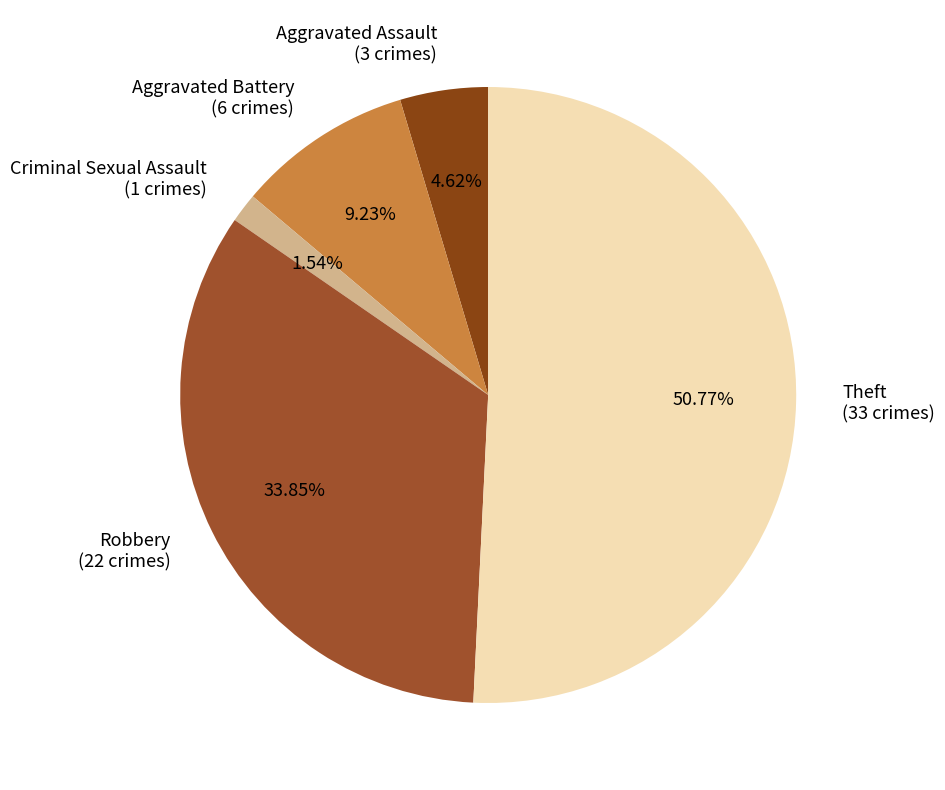

What is the smallest slice in the pie chart?

Criminal Sexual Assault